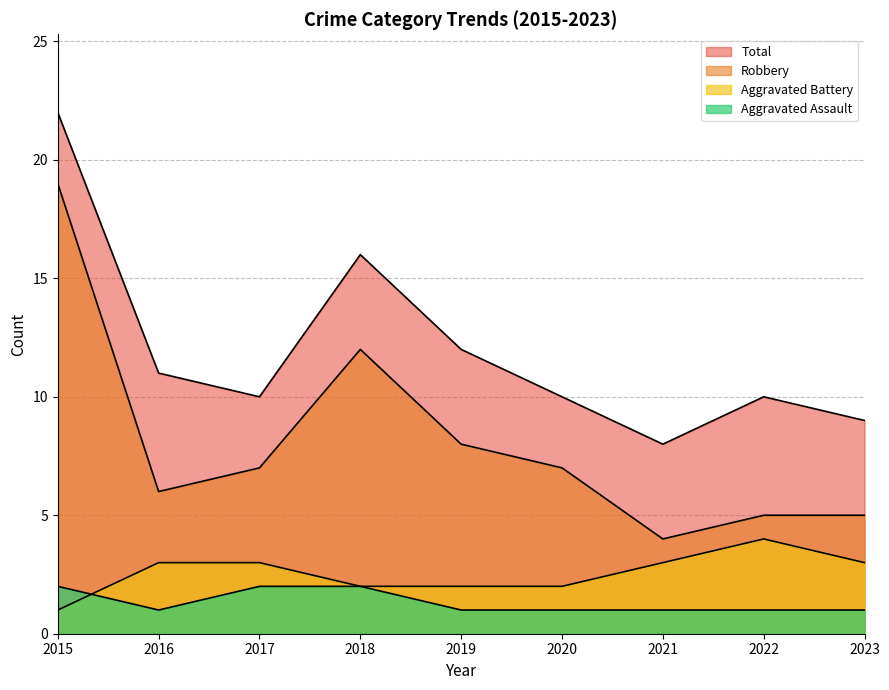

What is the value of the Total point at the 6th from the left?

10